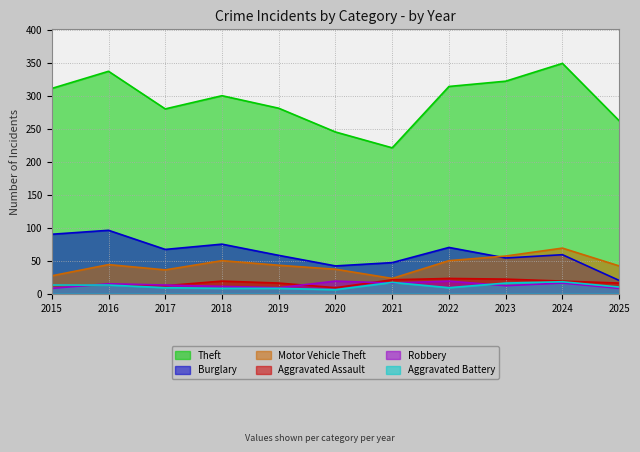

Reading right to left, transcribe all the data shown in this chart.

Theft: 262	349	322	314	221	245	281	300	280	337	311
Burglary: 20	59	54	70	47	42	58	75	67	96	90
Motor Vehicle Theft: 42	69	57	50	23	37	43	50	36	44	27
Aggravated Assault: 16	19	22	23	21	9	16	19	12	13	12
Robbery: 8	16	12	19	16	19	9	11	13	15	8
Aggravated Battery: 10	18	16	9	17	6	8	8	9	13	13